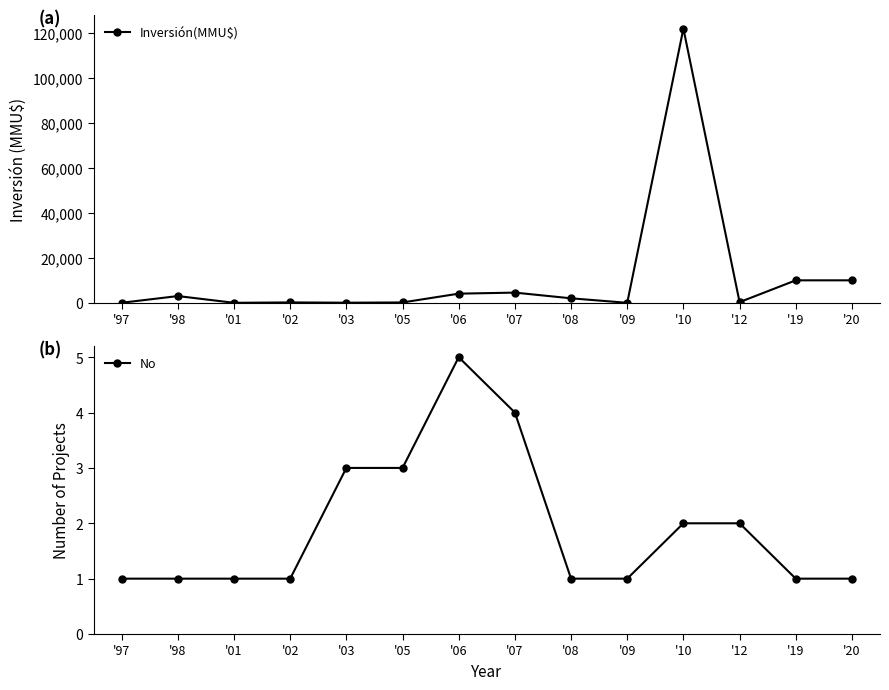

Read the Inversión(MMU$) value at '02, to the nearest 50.

150